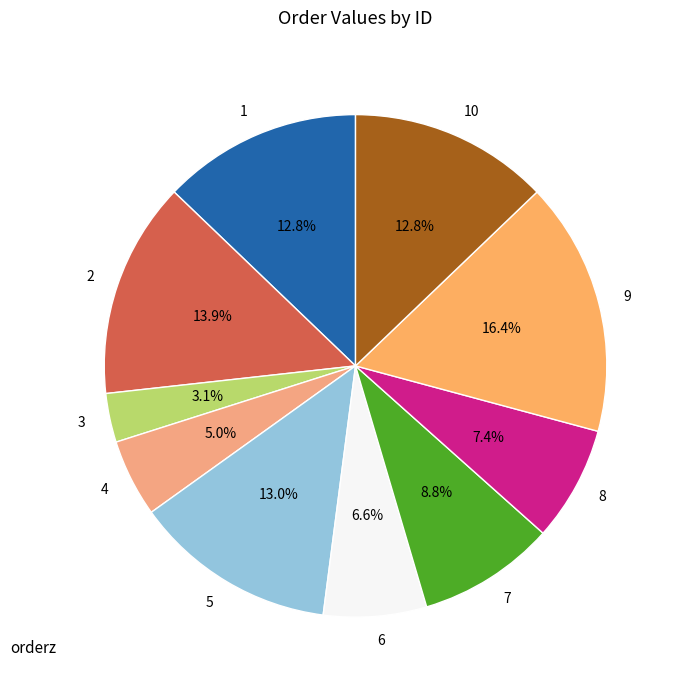

What is the ratio of the value at 3 to the value at 2?

0.2